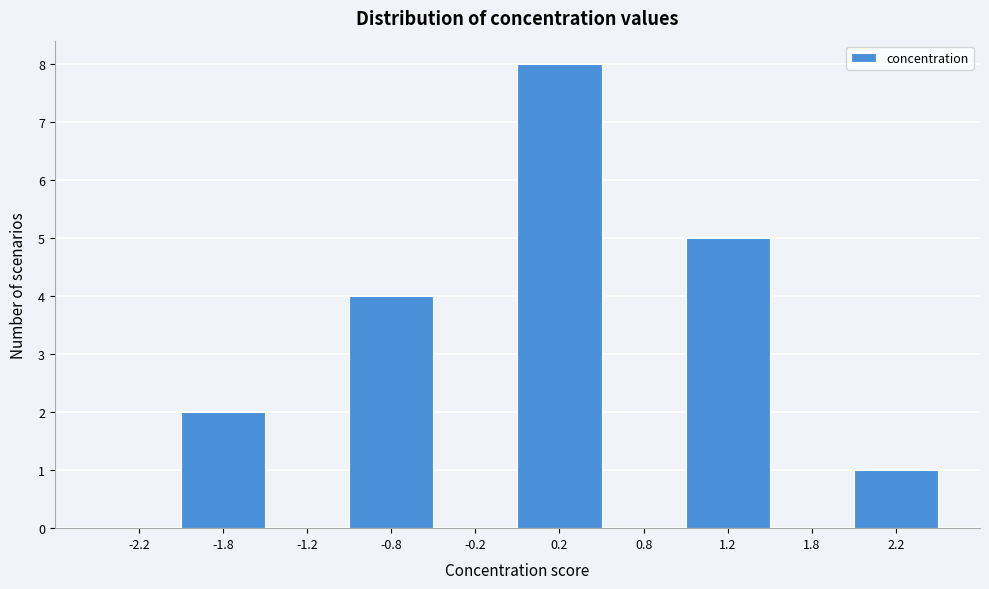

Over which range of the x-axis is the bar tallest?

0.0 to 0.5